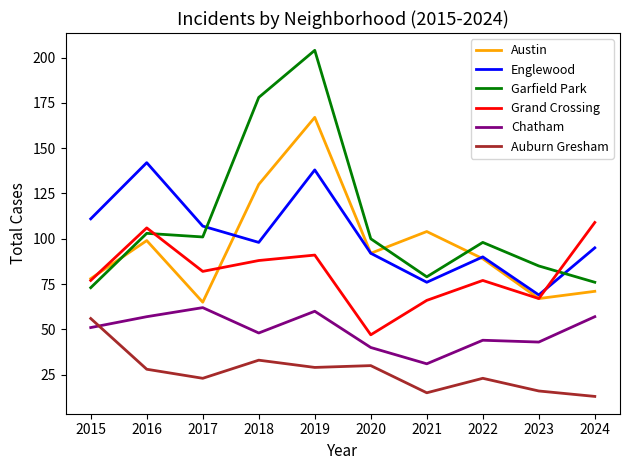

True or false: Garfield Park has more than 2 interior local peaks.

True